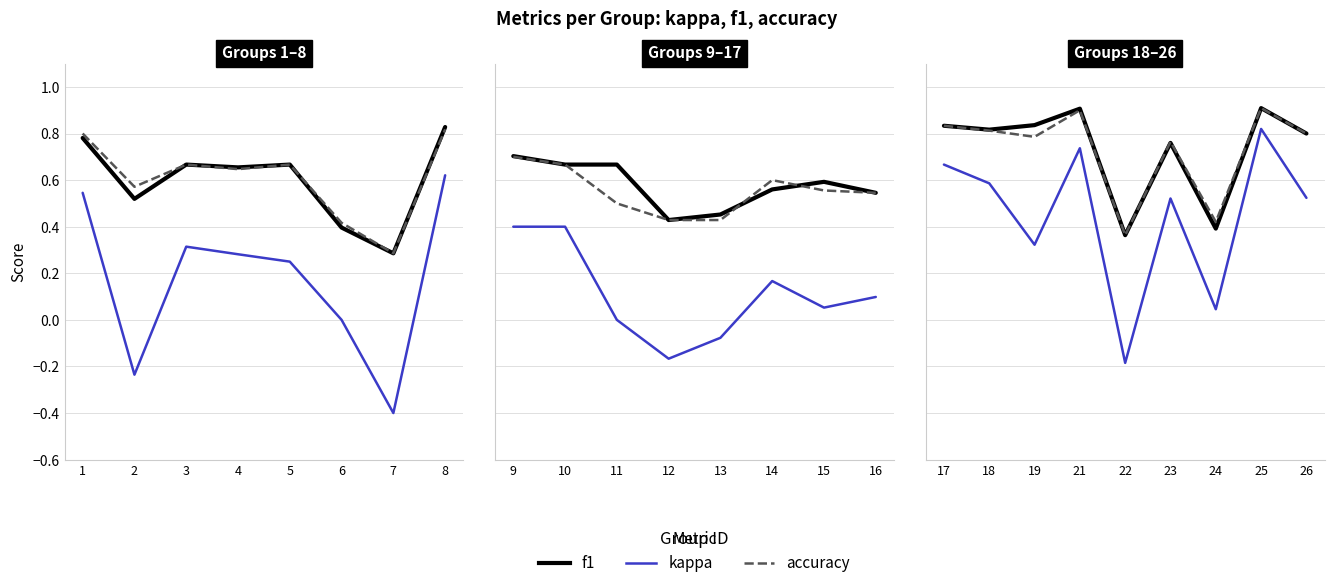

Where is the first local minimum for f1?

18